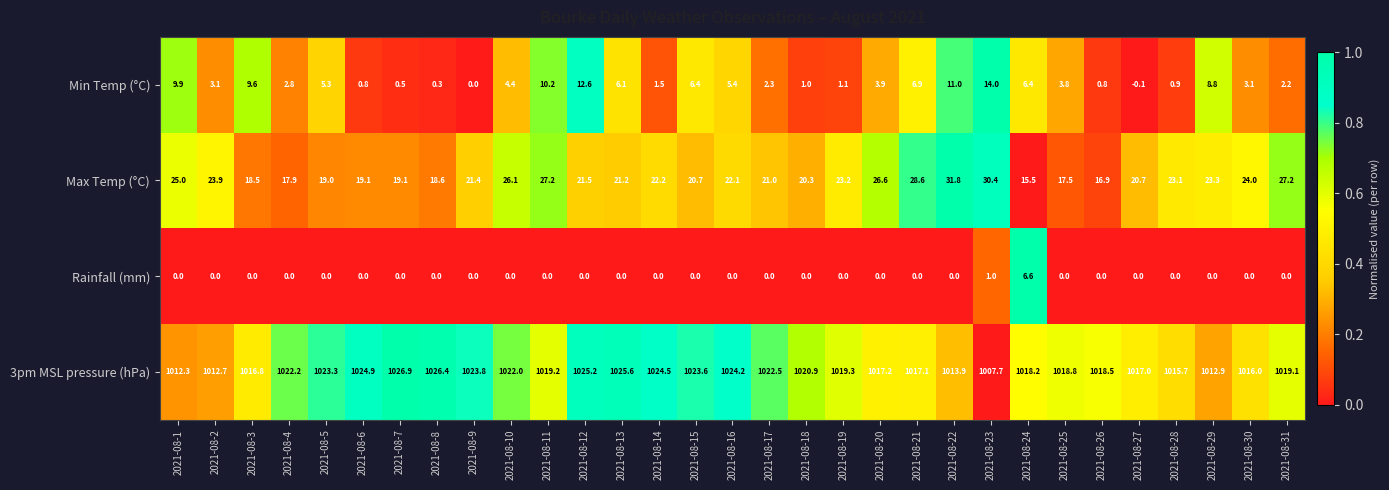

True or false: Rainfall (mm) has a value of -3.6 at 2021-08-10.

False